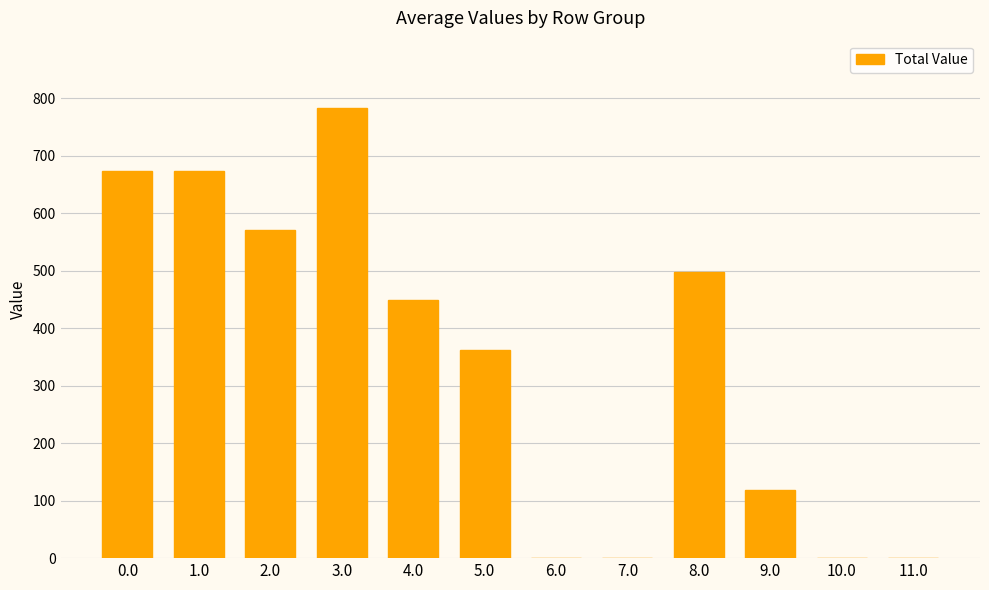

What is the change in value from 2.0 to 10.0?

-570.3